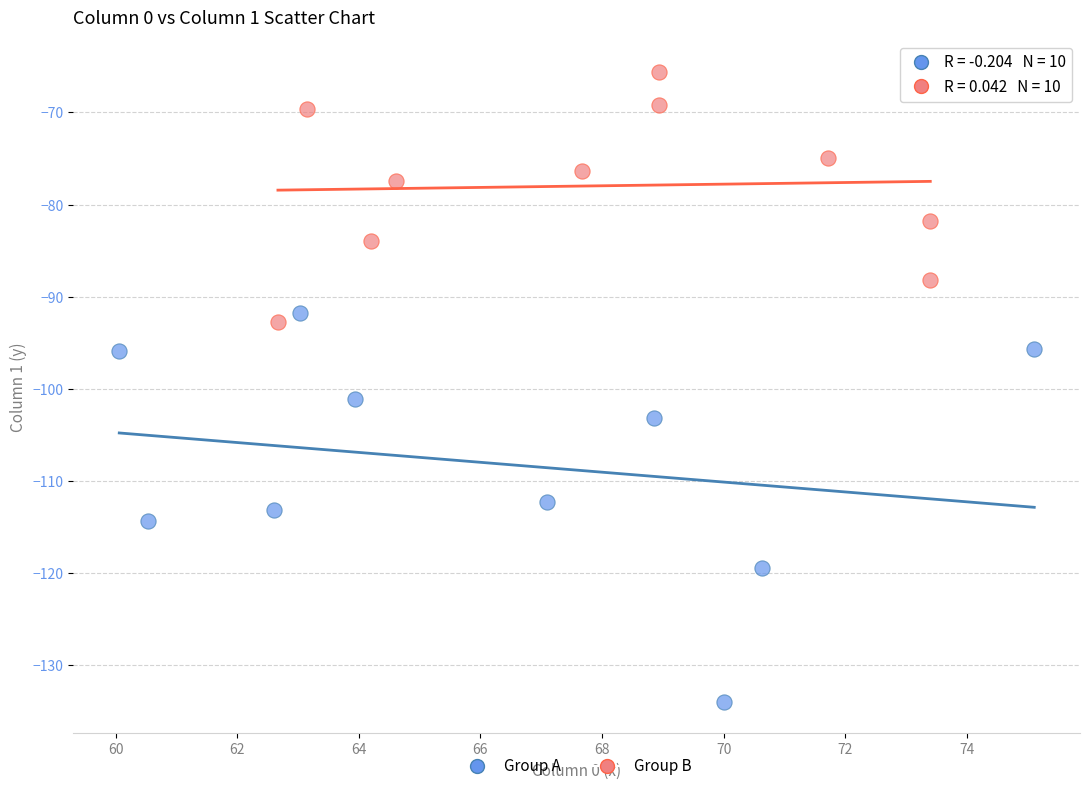

Which series contains the highest Y value?

Group B